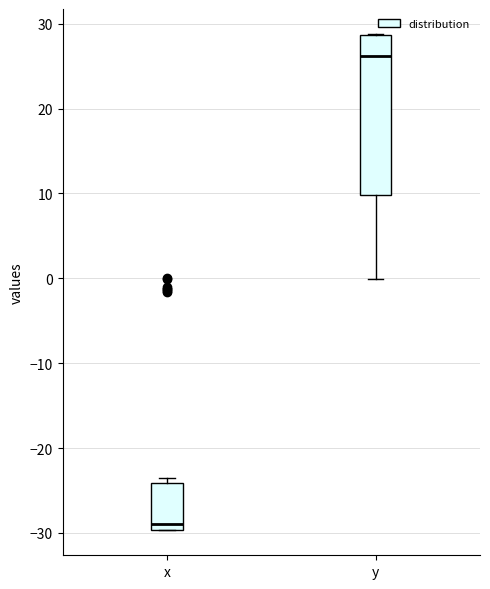

Comparing the boxes themselves (not the whiskers), which one is the tallest?

y